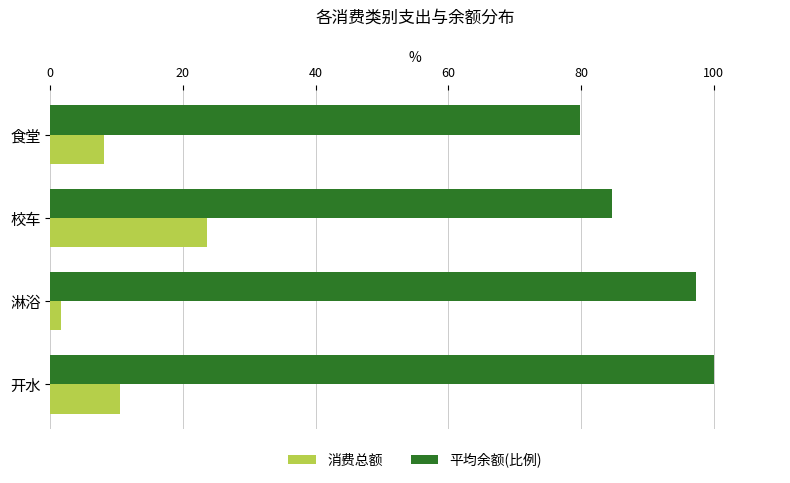

At which label is 消费总额 closest to 12?

开水